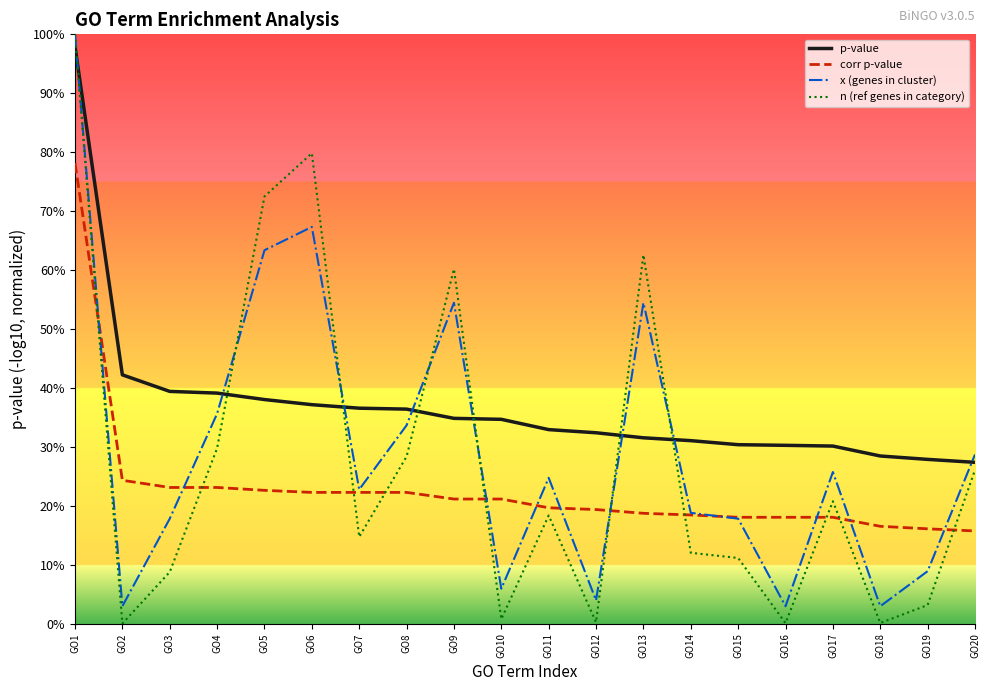

Is this an area chart (filled region under the line)?

No